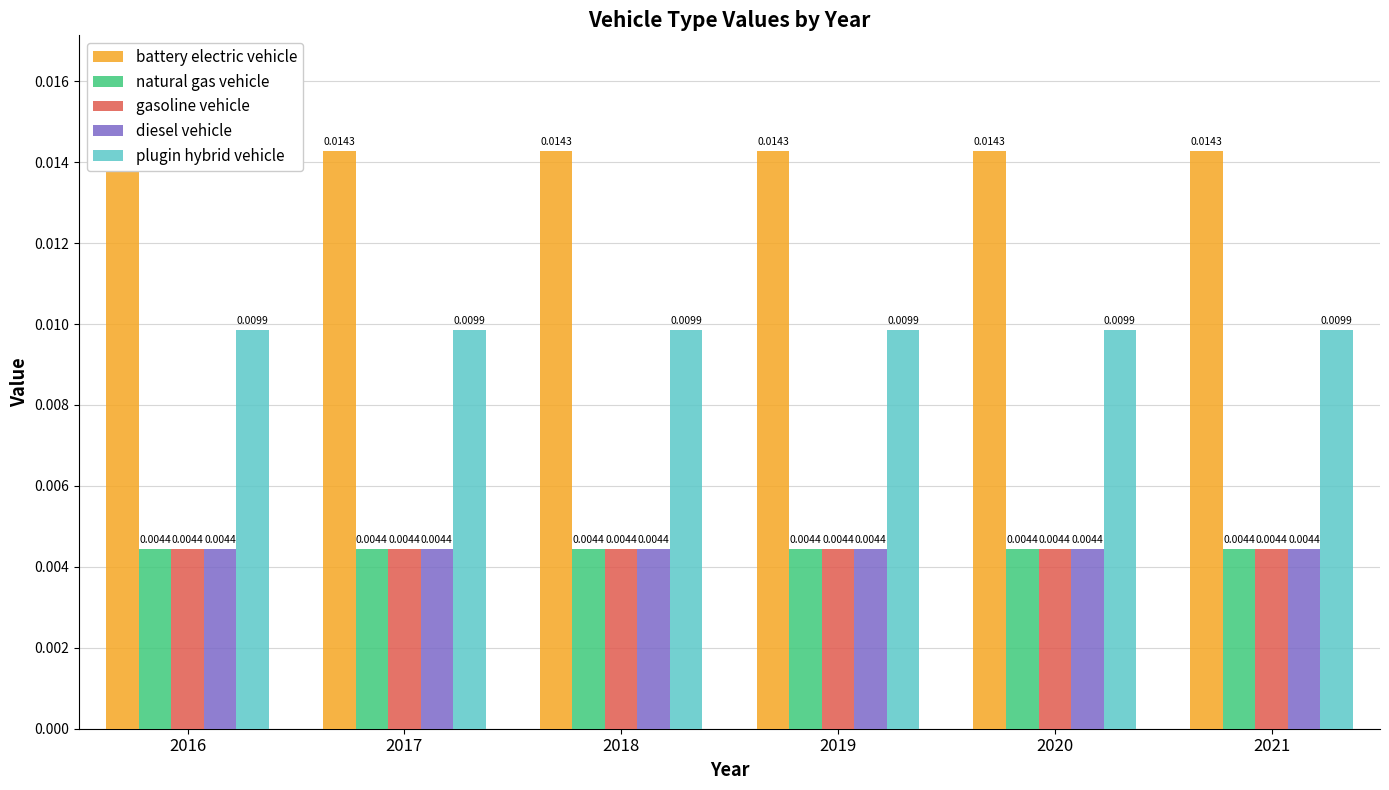

What are all the series names shown in the legend?

battery electric vehicle, natural gas vehicle, gasoline vehicle, diesel vehicle, plugin hybrid vehicle